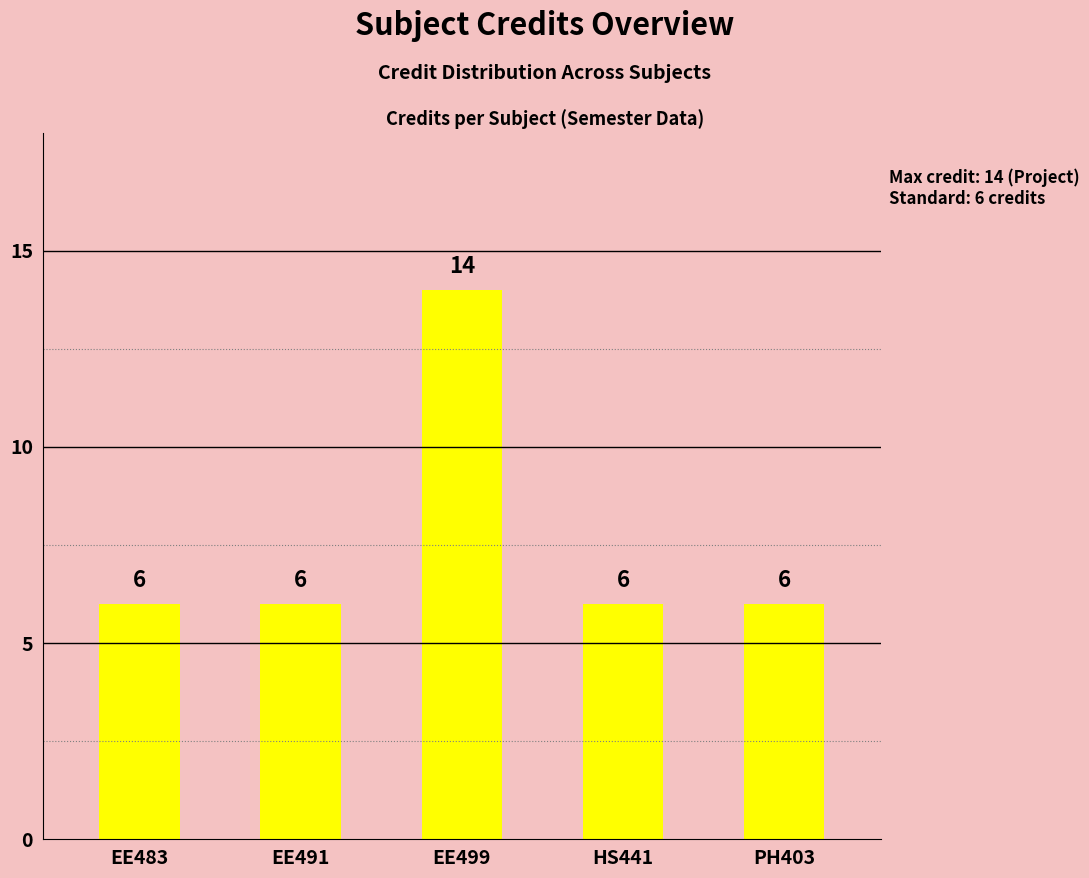

Reading right to left, list all the values displayed in this chart.

6	6	14	6	6